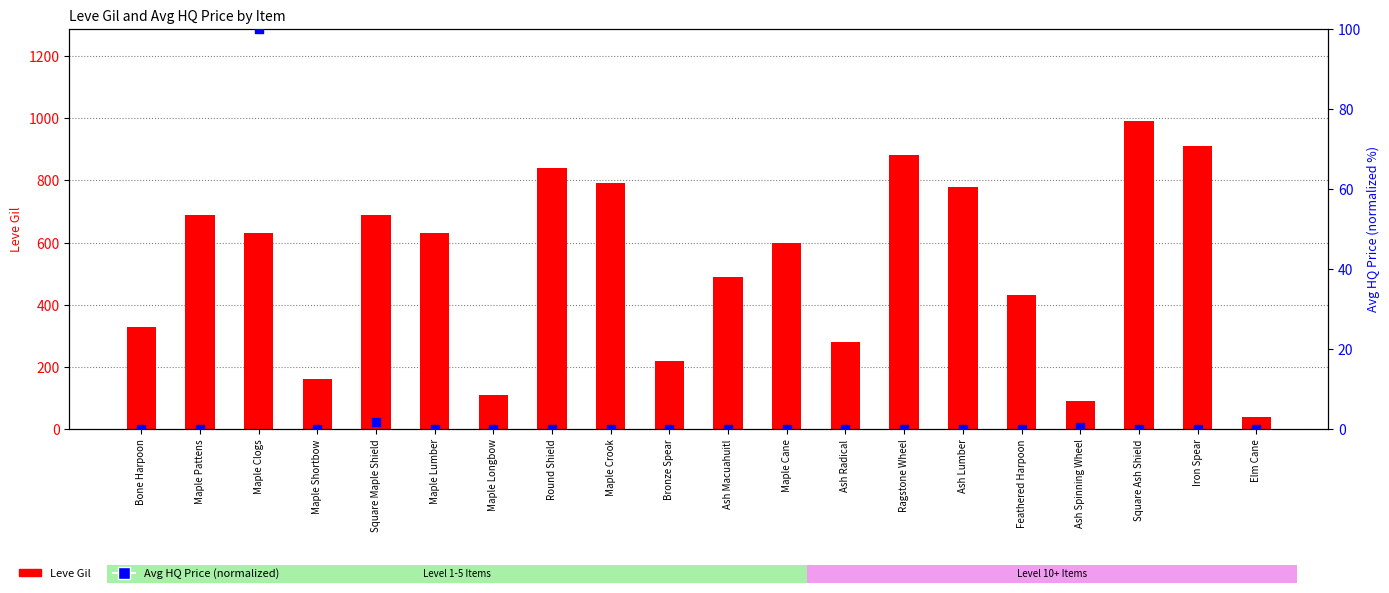

Which series has the widest spread of Y values?

Leve Gil